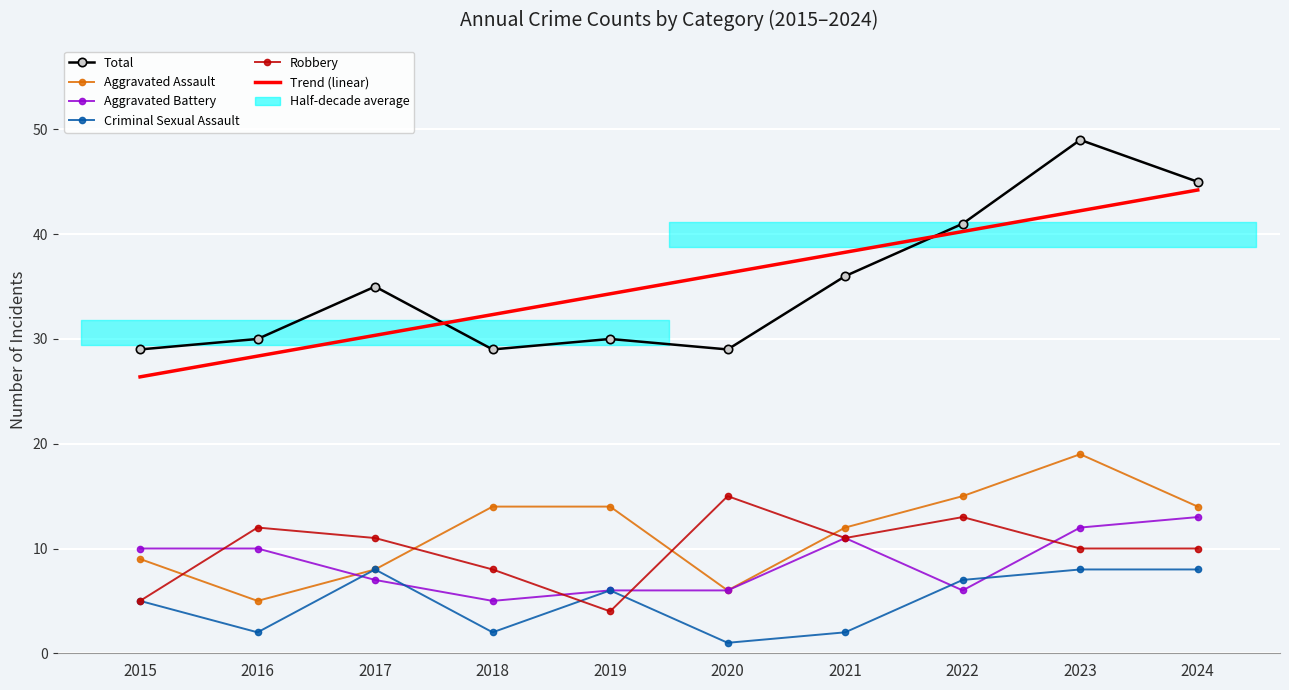

True or false: Total and Aggravated Battery intersect in this chart.

False